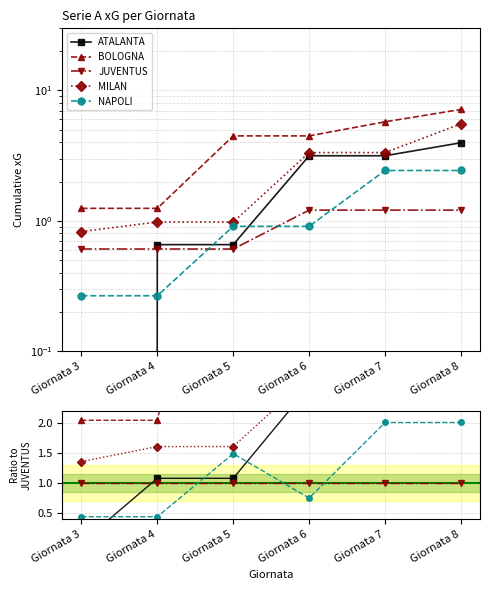

Reading left to right, transcribe all the data shown in this chart.

ATALANTA: 0.0	1.1	1.1	2.6	2.6	3.3
BOLOGNA: 2.1	2.1	7.4	3.7	4.8	5.9
JUVENTUS: 1.0	1.0	1.0	1.0	1.0	1.0
MILAN: 1.4	1.6	1.6	2.8	2.8	4.6
NAPOLI: 0.4	0.4	1.5	0.8	2.0	2.0